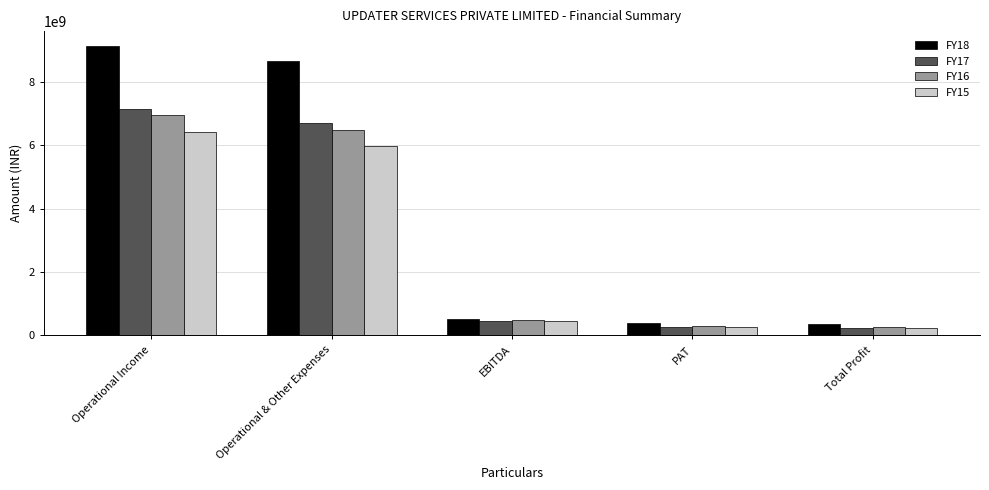

Which series has the widest spread of values?

FY18